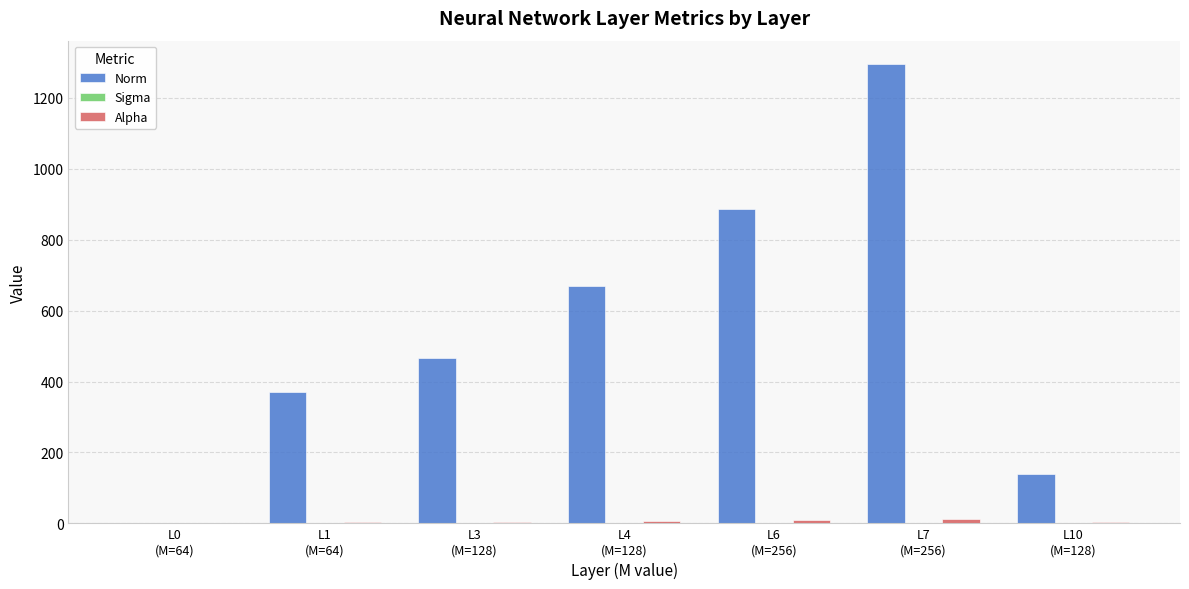

What is the greatest value displayed?

1296.9